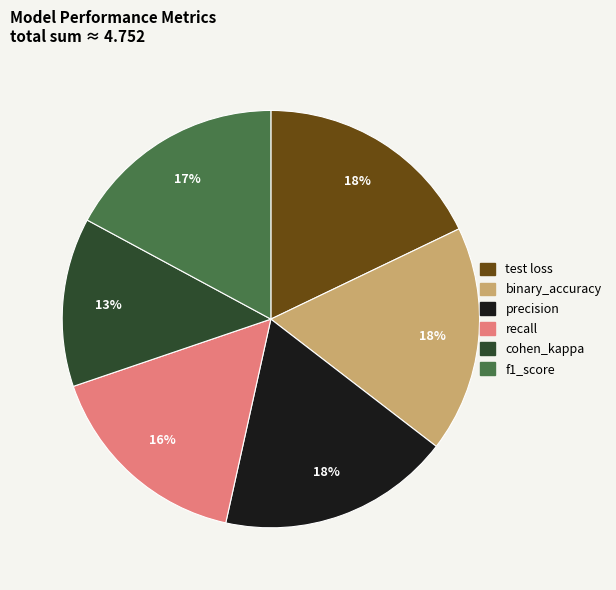

To the nearest percent, what is the average slice percentage?

17%